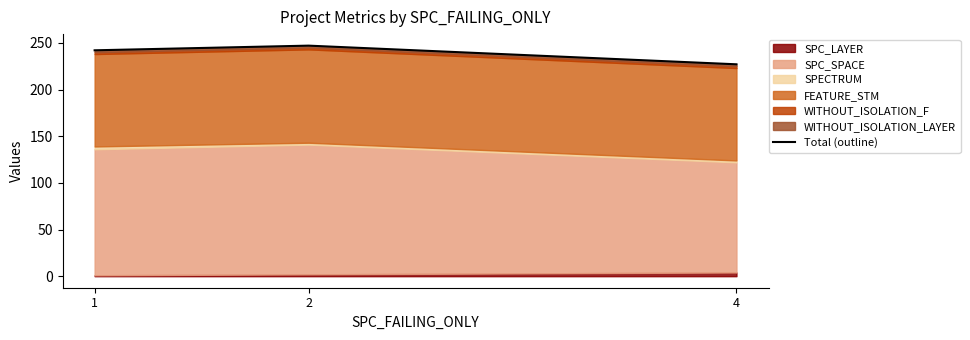

Reading left to right, list all the values displayed in this chart.

242	247	227